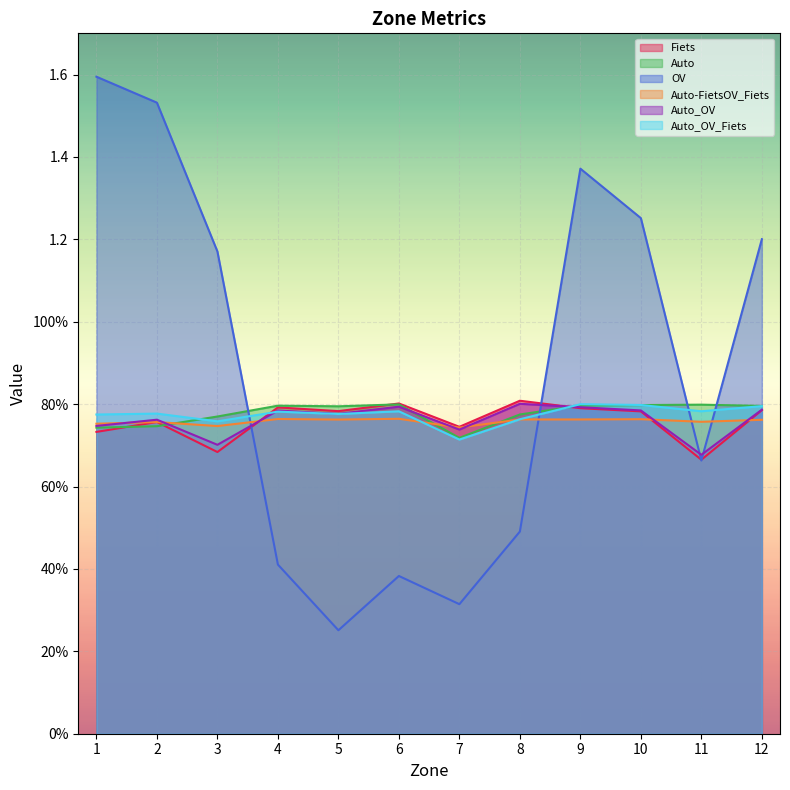

Reading right to left, extract all data points from this chart.

Fiets: 0.8	0.7	0.8	0.8	0.8	0.7	0.8	0.8	0.8	0.7	0.8	0.7
Auto: 0.8	0.8	0.8	0.8	0.8	0.7	0.8	0.8	0.8	0.8	0.7	0.7
OV: 1.2	0.7	1.3	1.4	0.5	0.3	0.4	0.3	0.4	1.2	1.5	1.6
Auto-FietsOV_Fiets: 0.8	0.8	0.8	0.8	0.8	0.7	0.8	0.8	0.8	0.7	0.8	0.8
Auto_OV: 0.8	0.7	0.8	0.8	0.8	0.7	0.8	0.8	0.8	0.7	0.8	0.7
Auto_OV_Fiets: 0.8	0.8	0.8	0.8	0.8	0.7	0.8	0.8	0.8	0.8	0.8	0.8